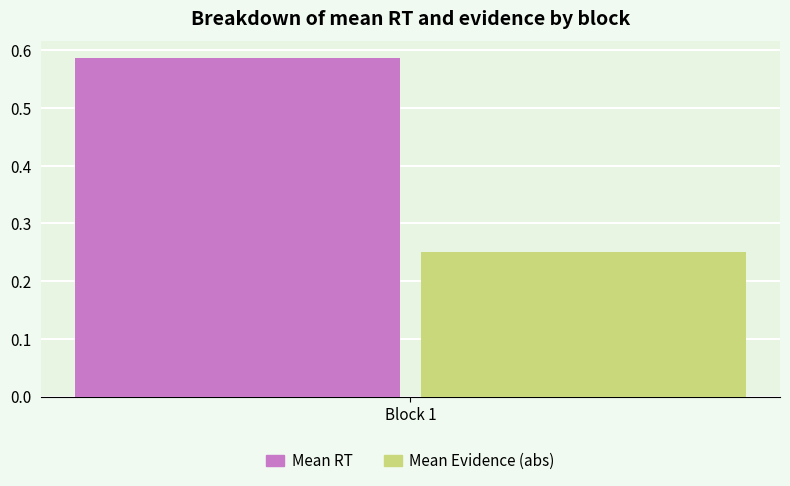

The value of Mean Evidence (abs) at Block 1 is 0.4. True or false?

False